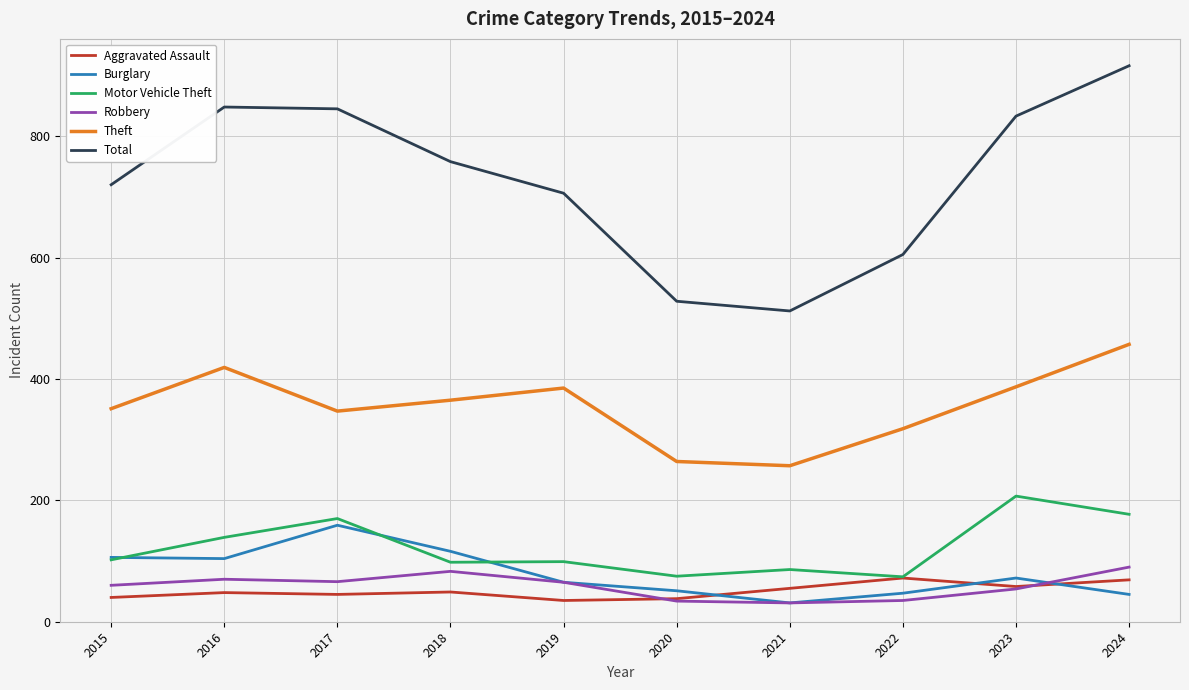

Which series changed the most between 2016 and 2021?

Total